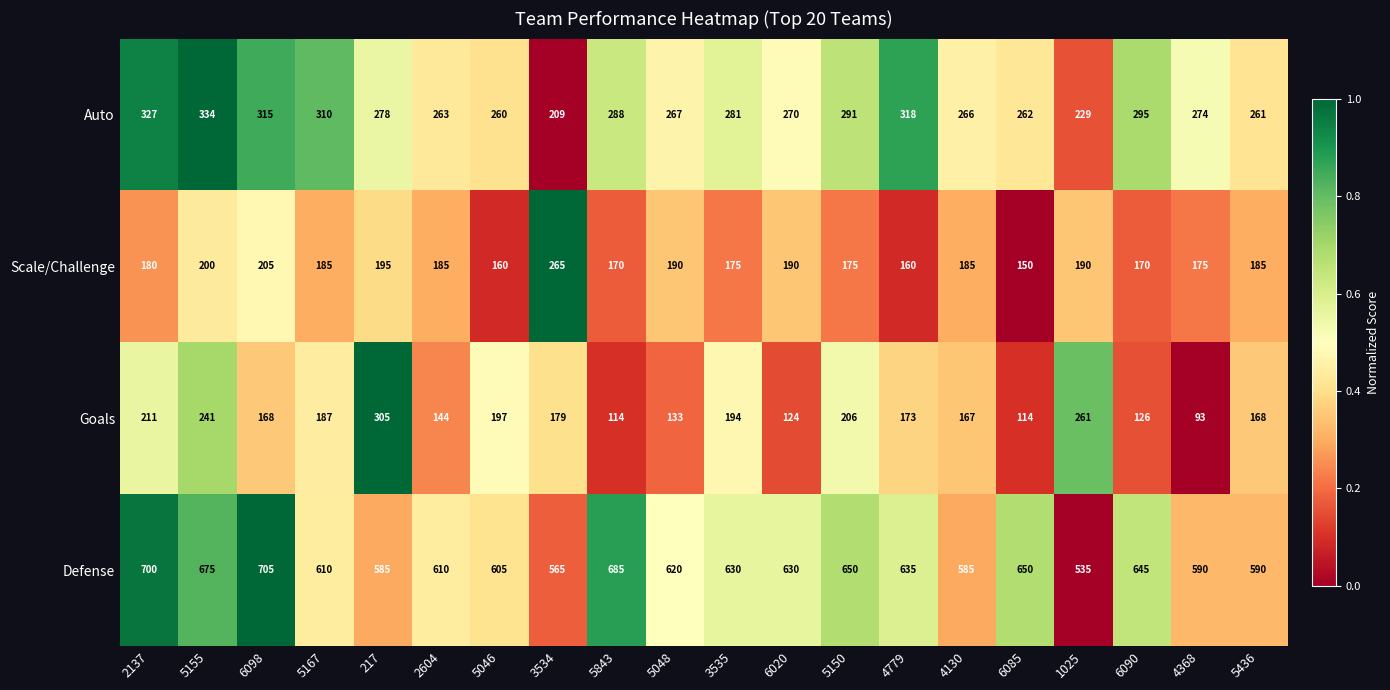

Which category has the highest value across all series?

6098